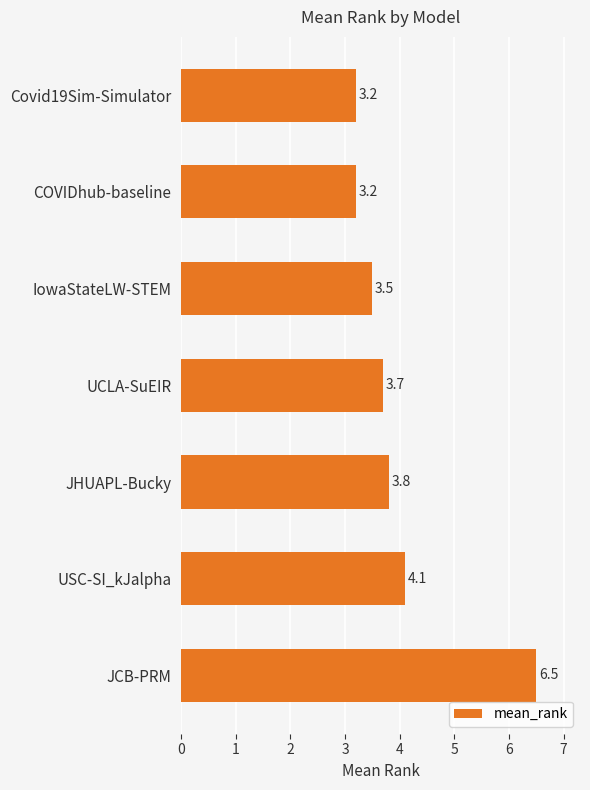

What is the ratio of the value at Covid19Sim-Simulator to the value at IowaStateLW-STEM?

0.9